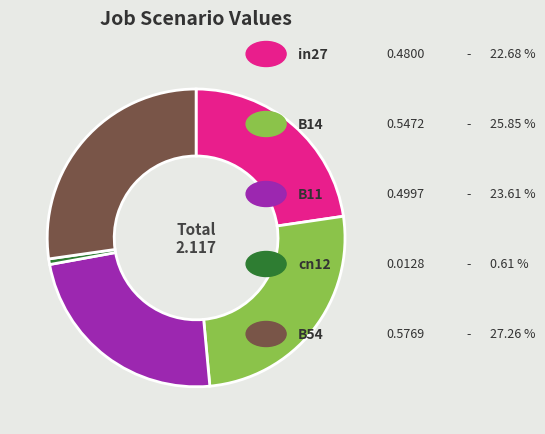

Is there any slice that represents more than half of the pie?

No